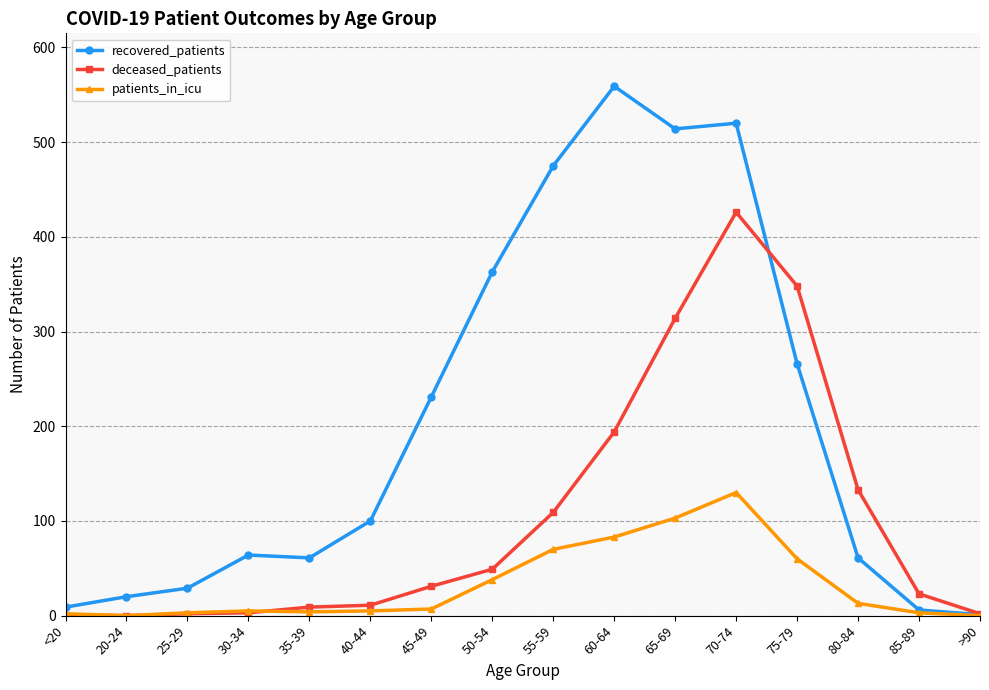

True or false: recovered_patients has more than 1 interior local peaks.

True